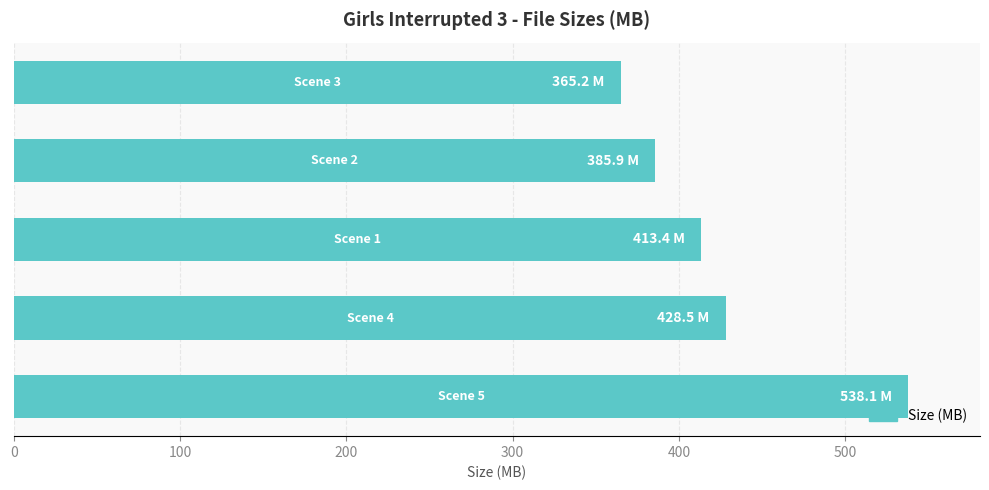

Are the bars horizontal?

Yes